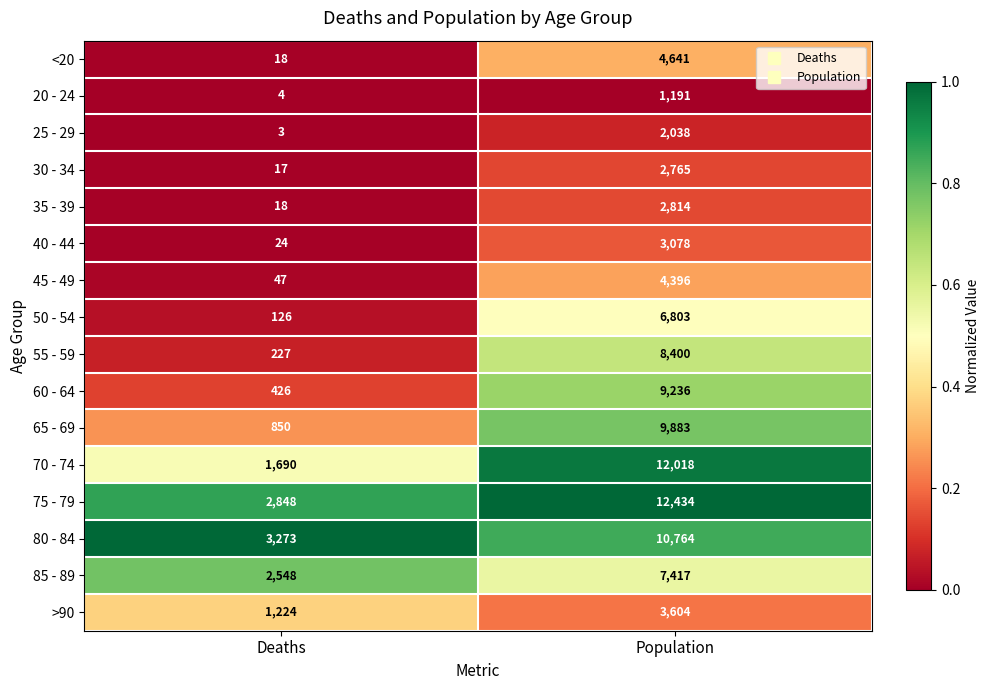

Which category has the highest value in the 20 - 24 series?

Population